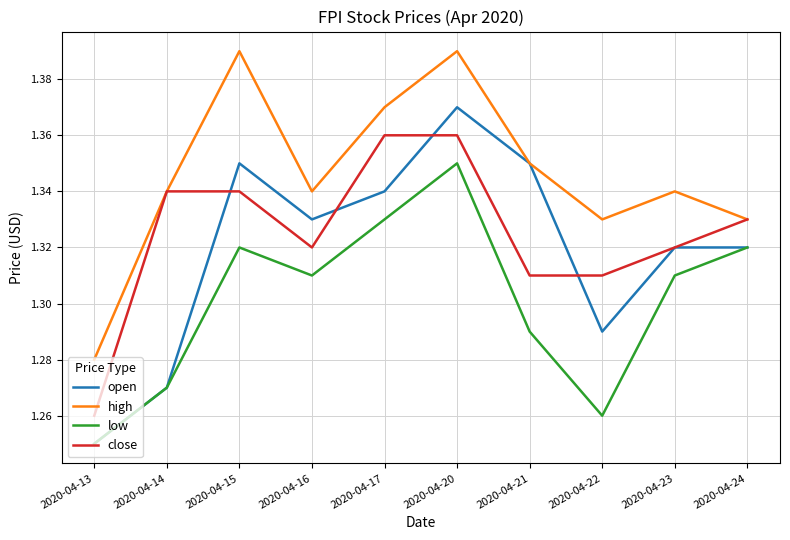

What is the sum of all high values?

13.5